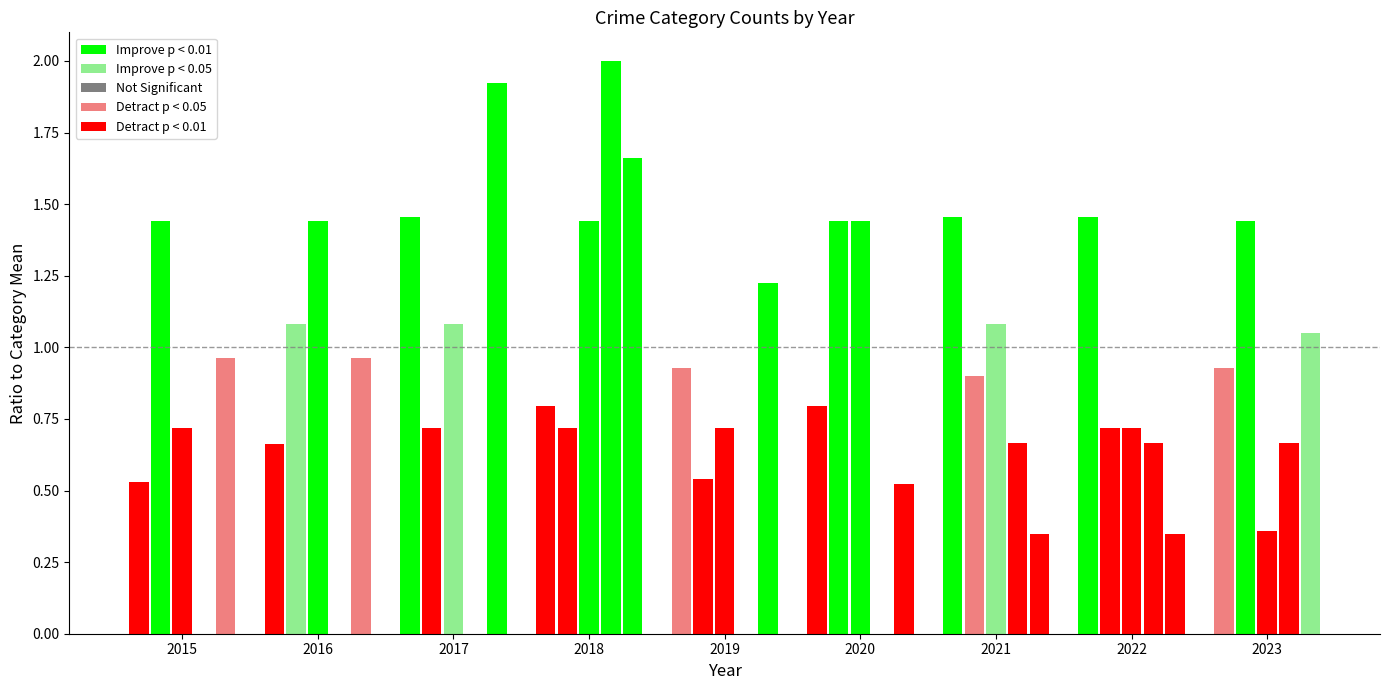

How many groups of bars are there?

9